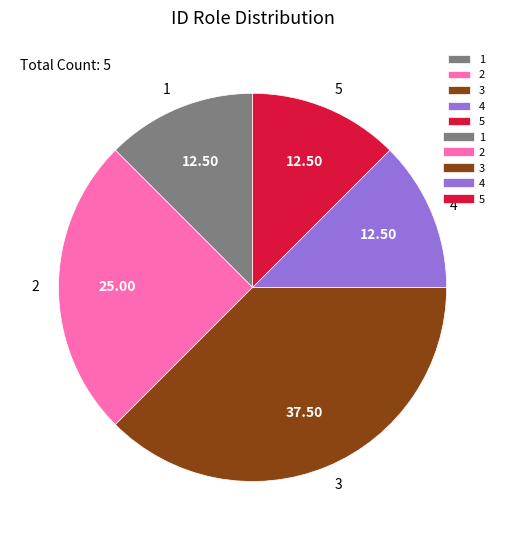

Which category has the biggest portion of the pie?

3